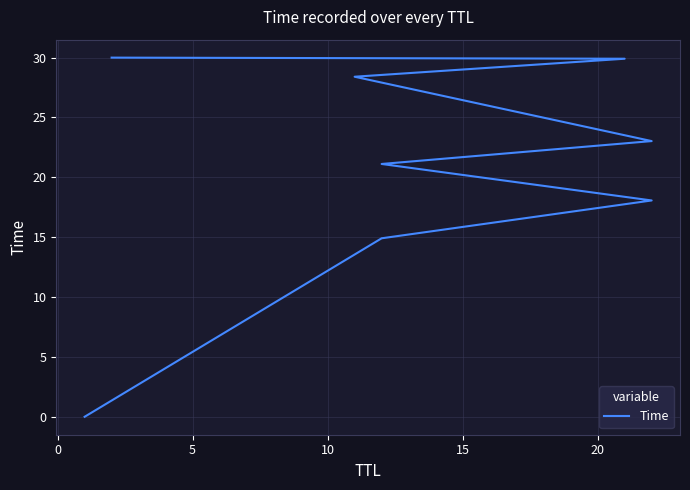

What is the difference between the second highest and second lowest values?

15.0